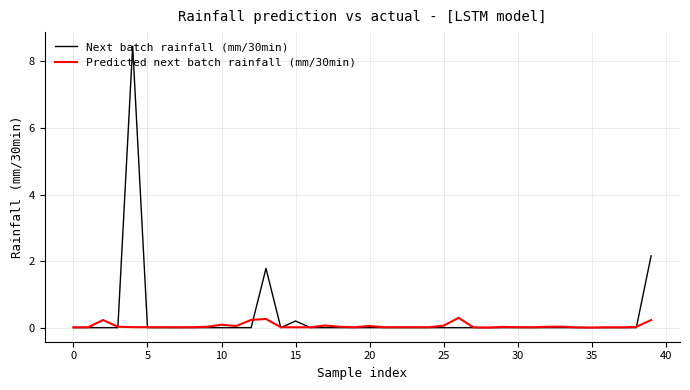

True or false: Next batch rainfall (mm/30min) has more than 0 interior local peaks.

True